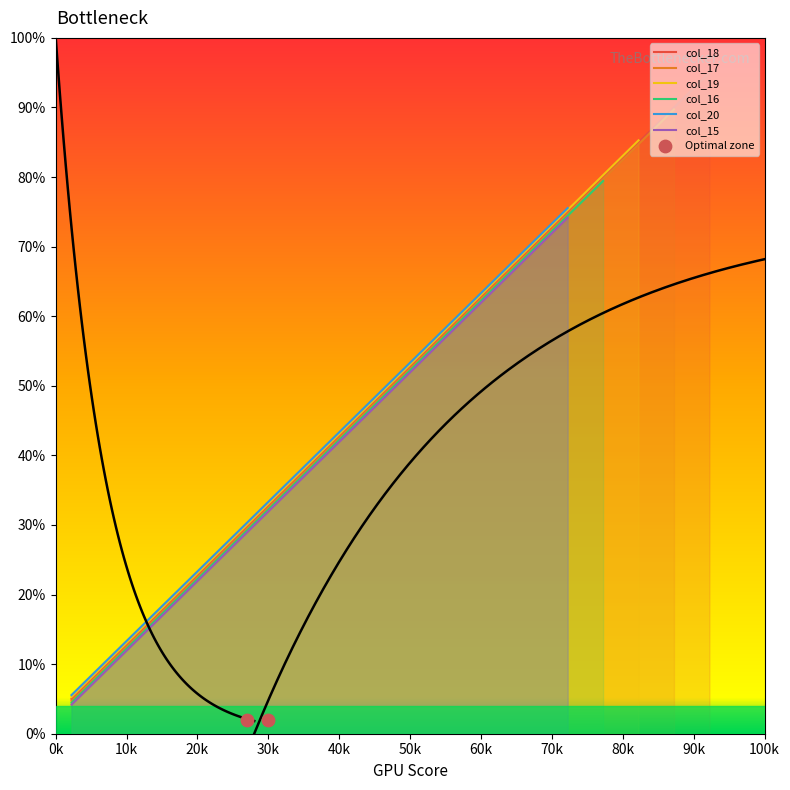

What is the minimum value for col_18?

5.0